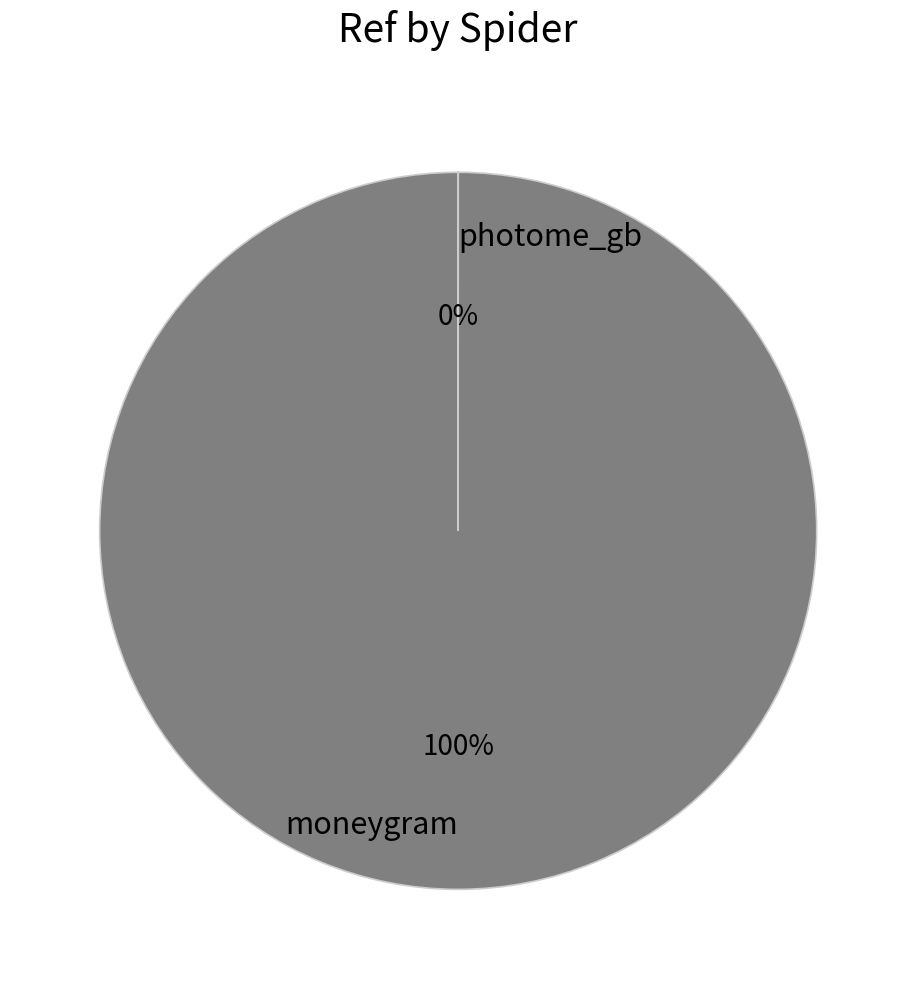

To the nearest percent, what is the difference between the photome_gb and moneygram slice percentages?

100%